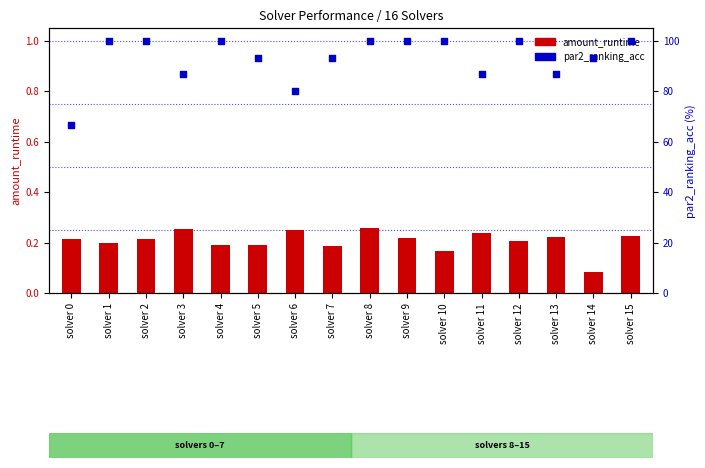

Which series has the widest spread of Y values?

par2_ranking_acc